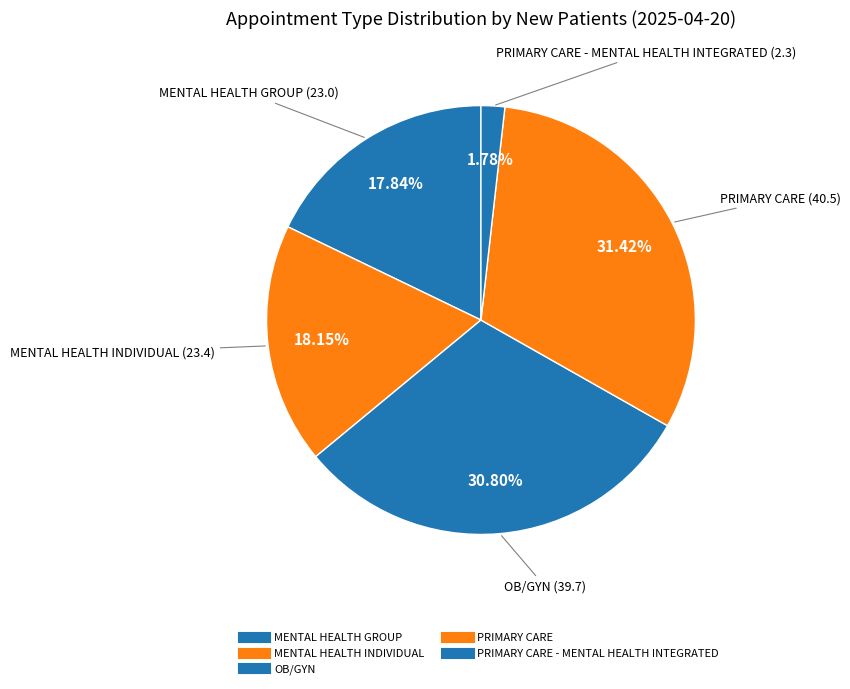

Count the number of slices in the pie.

5